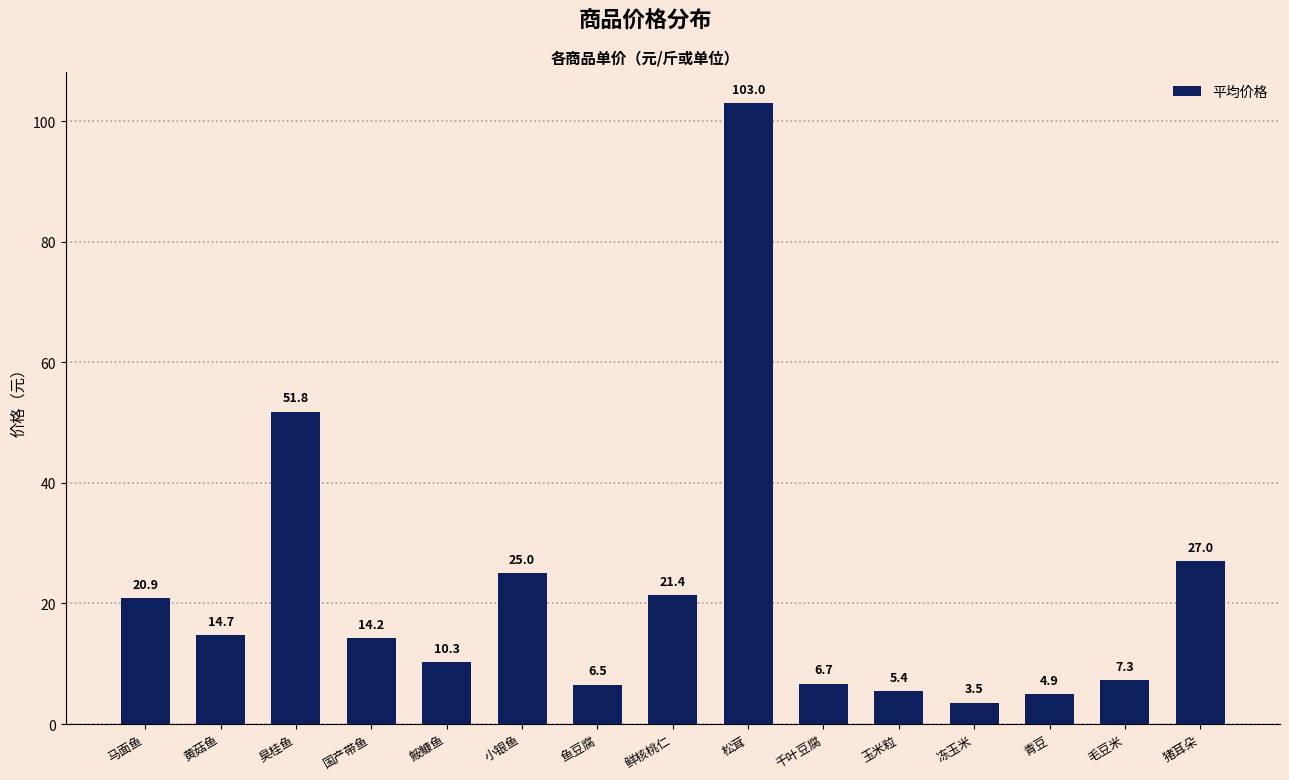

How many series are shown in this chart?

1